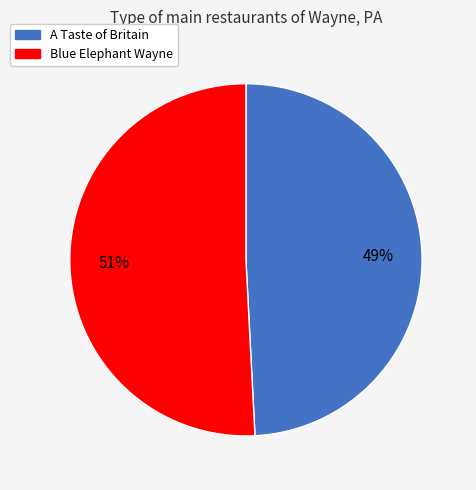

To the nearest percent, what is the difference between the A Taste of Britain and Blue Elephant Wayne slice percentages?

2%